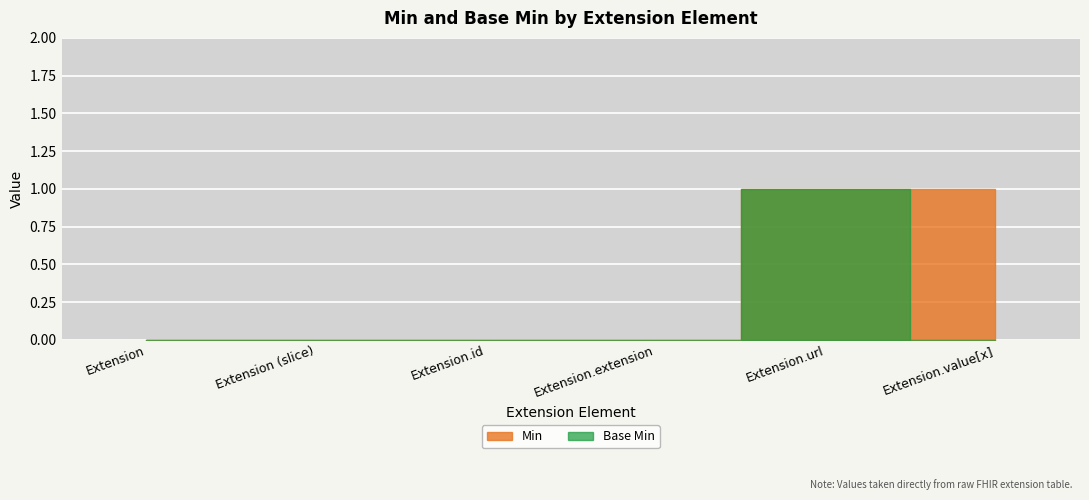

How many interior local peaks does the Base Min series have?

1